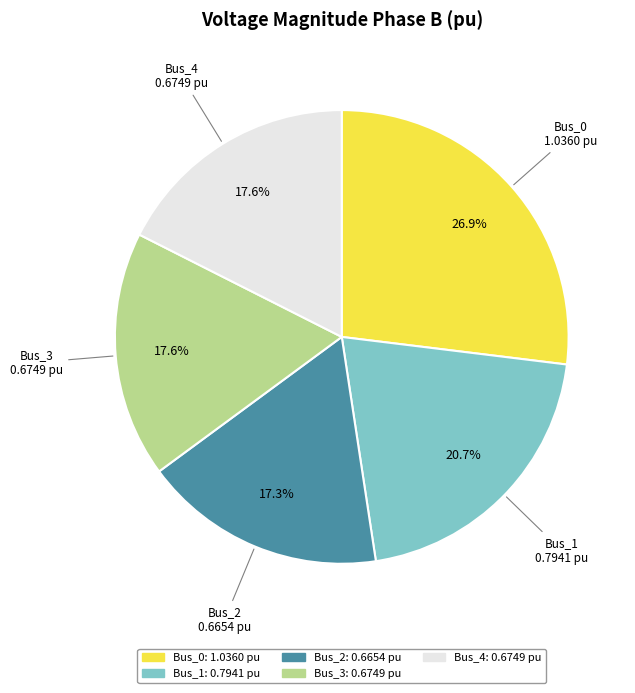

How many slices are in this pie chart?

5